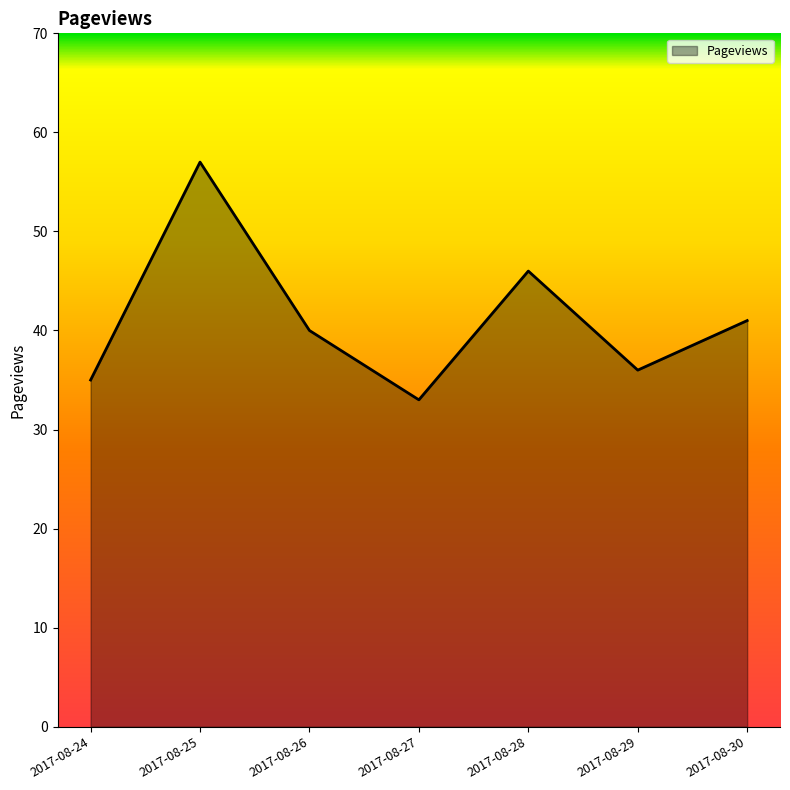

What is the change in value from 2017-08-25 to 2017-08-28?

-11